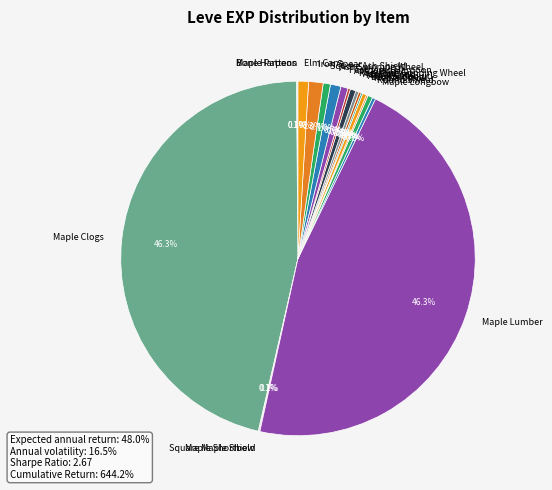

Is there a majority slice in this chart?

No